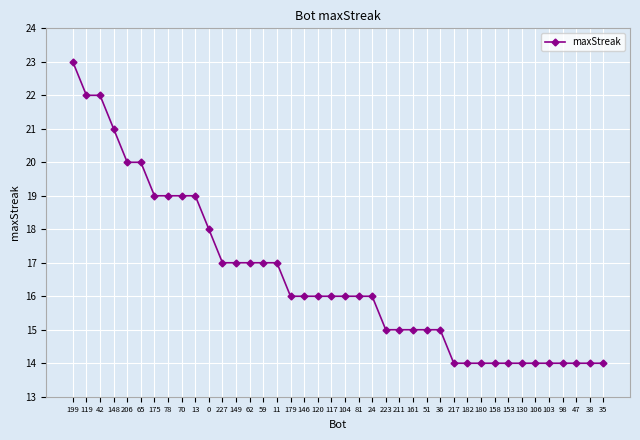

Is it true that the value at 148 is 8?

False